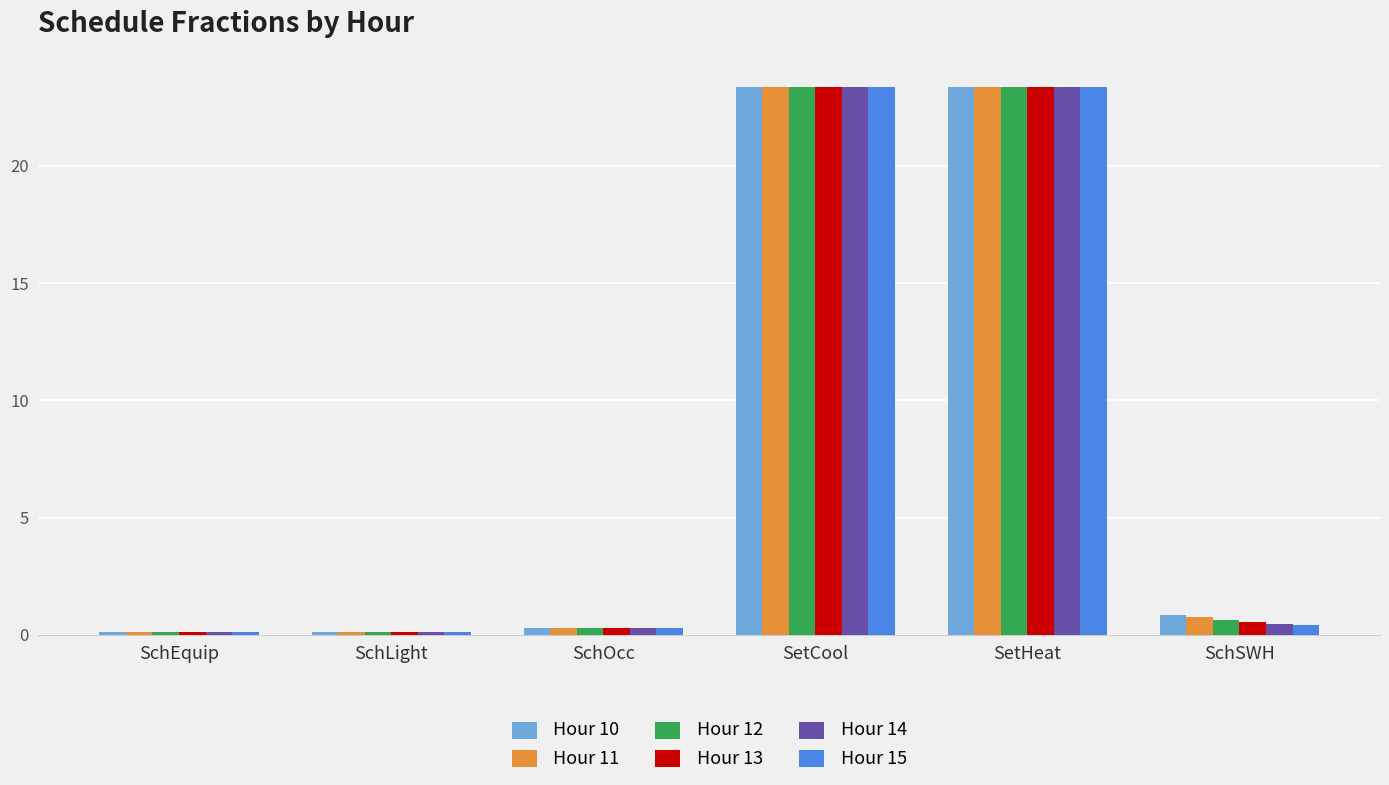

What is the highest value of the Hour 12 series?

23.4